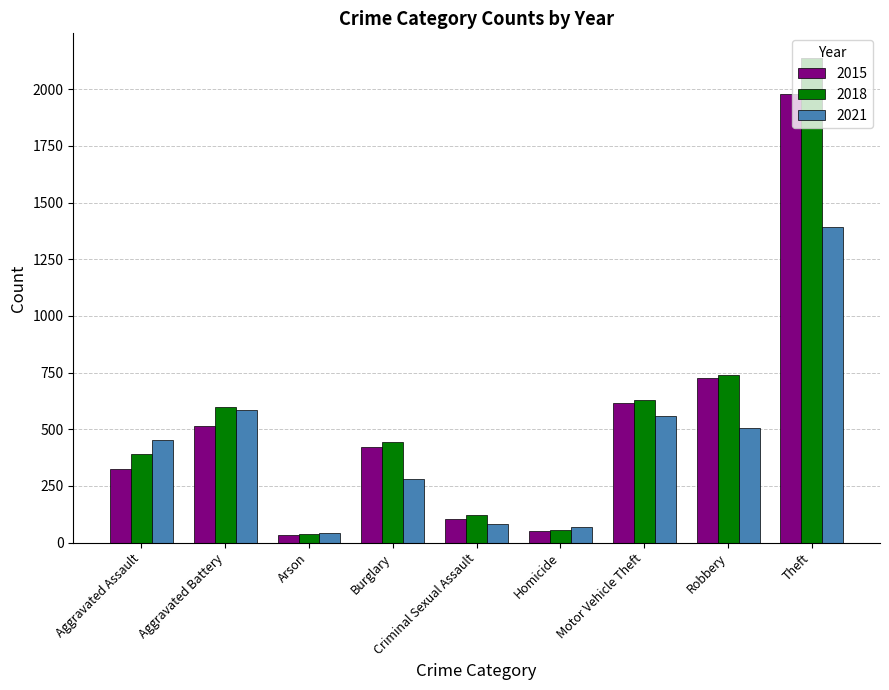

What are all the series names shown in the legend?

2015, 2018, 2021